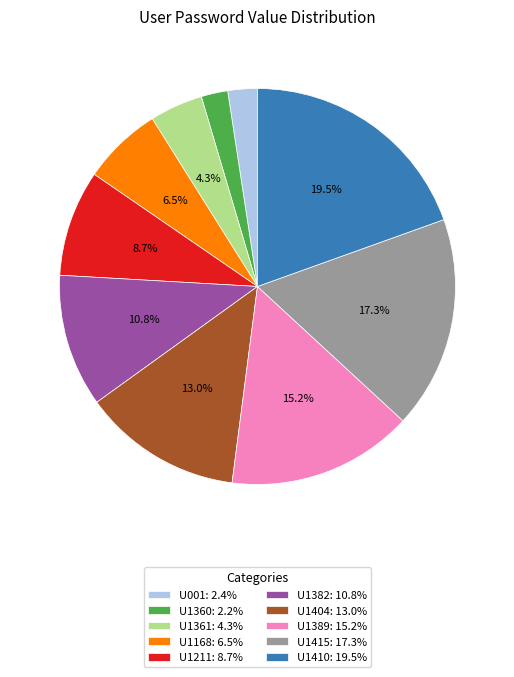

The U1382 slice represents 18% of the pie. True or false?

False